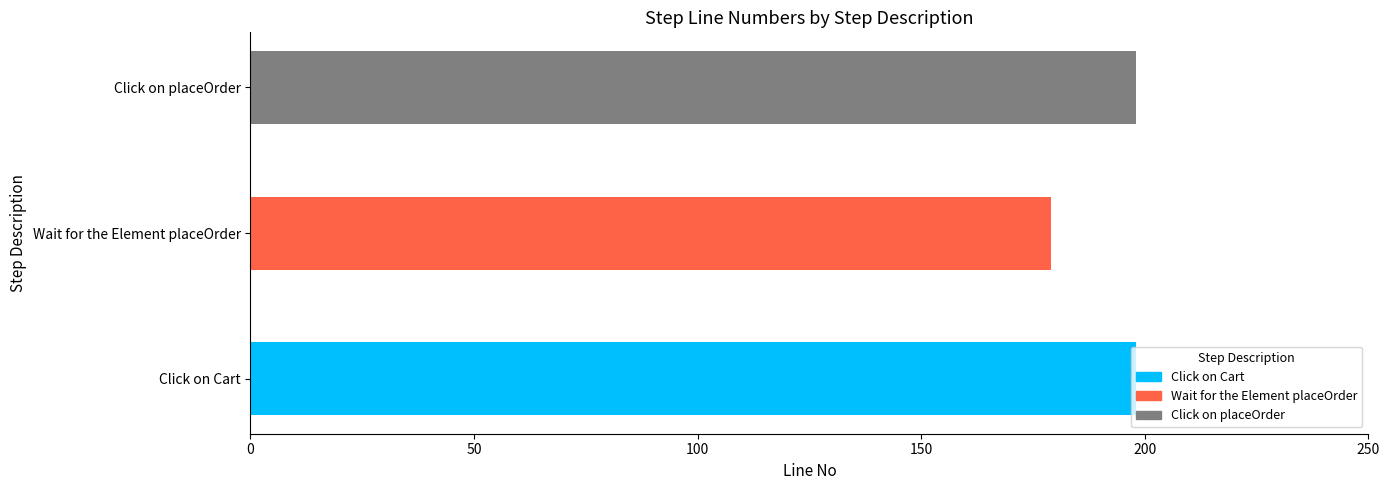

What is the sum of the values at Wait for the Element placeOrder and Click on Cart?

377